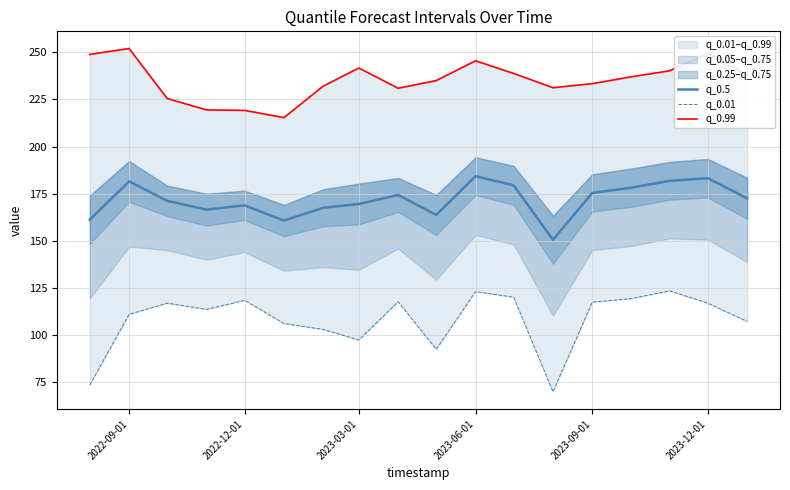

True or false: q_0.99 and q_0.01 intersect in this chart.

False